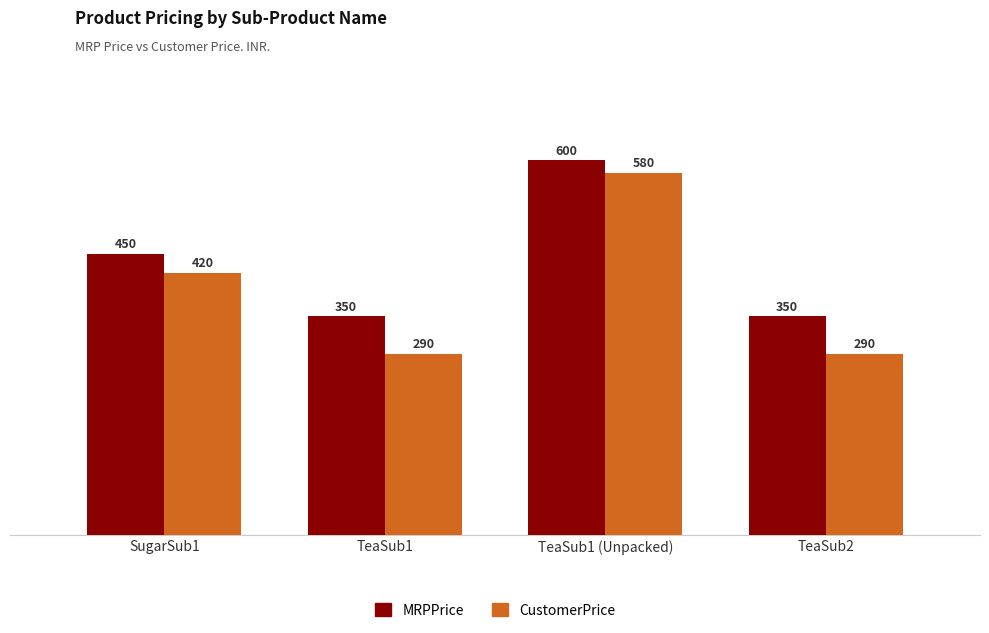

The value of CustomerPrice at SugarSub1 is 103. True or false?

False